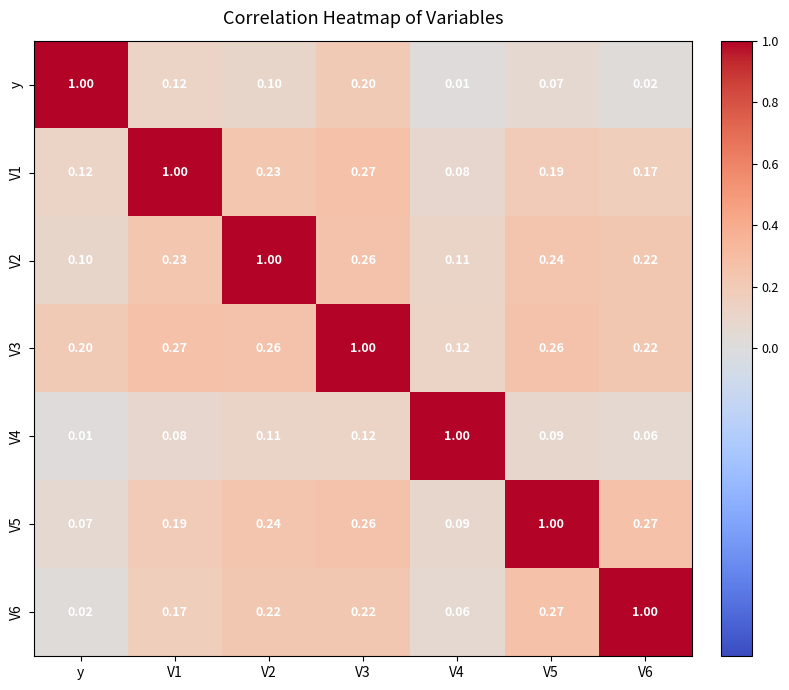

At how many categories does at least one series exceed 0?

7